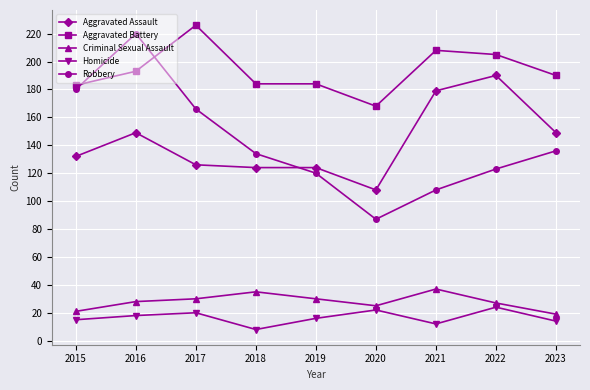

True or false: Robbery has a value of 108 at 2021.

True